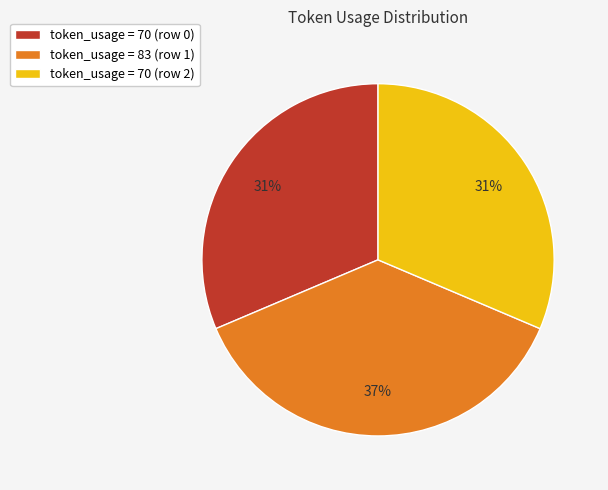

Does token_usage = 70 (row 0) represent more than half of the total?

No